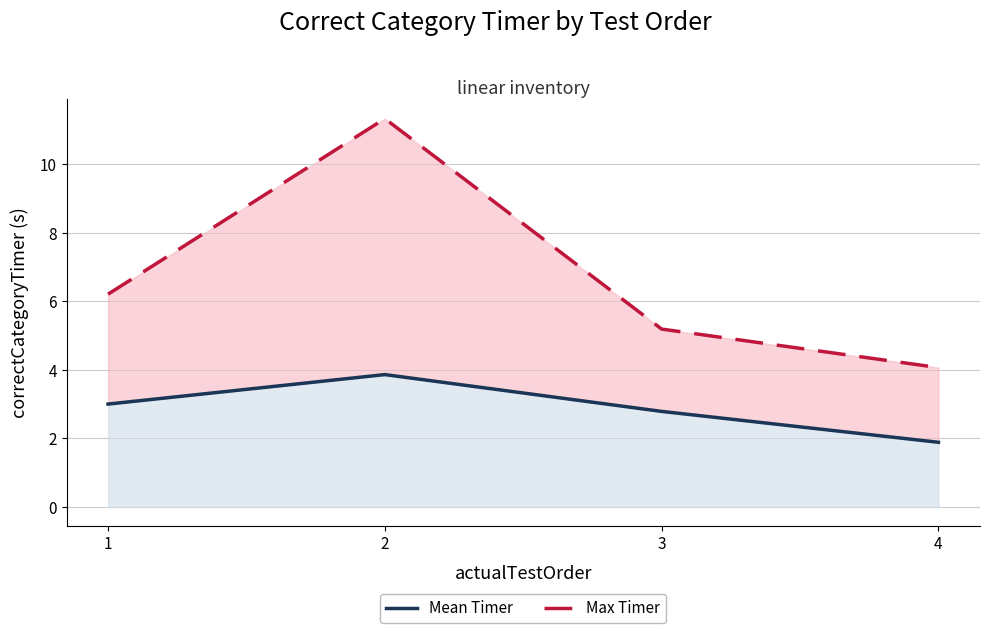

True or false: Max Timer and Mean Timer intersect in this chart.

False